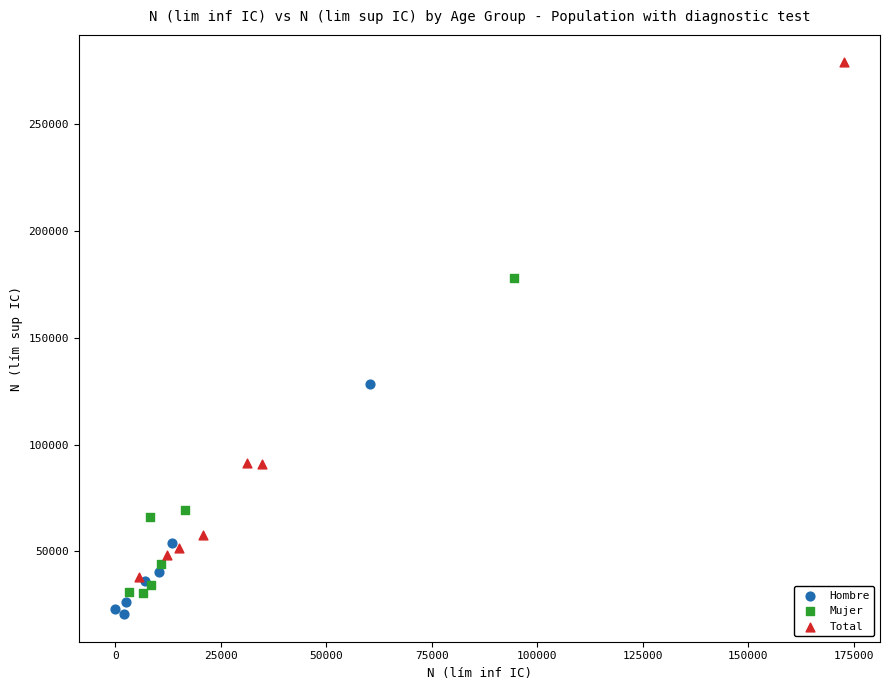

Which series contains the highest Y value?

Total